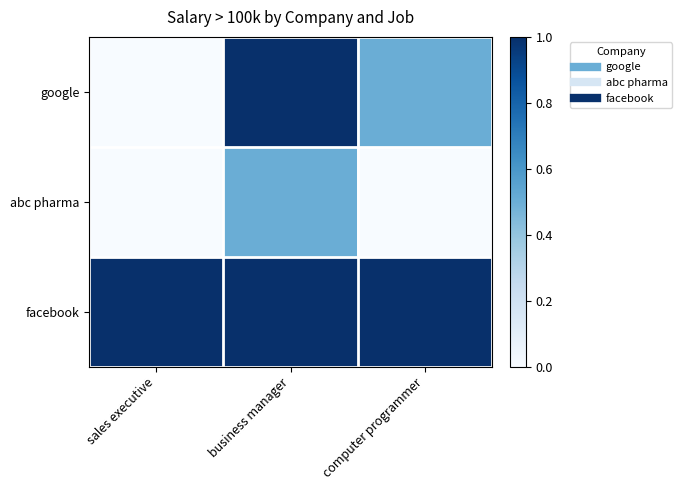

Which series has the largest total across all categories?

facebook